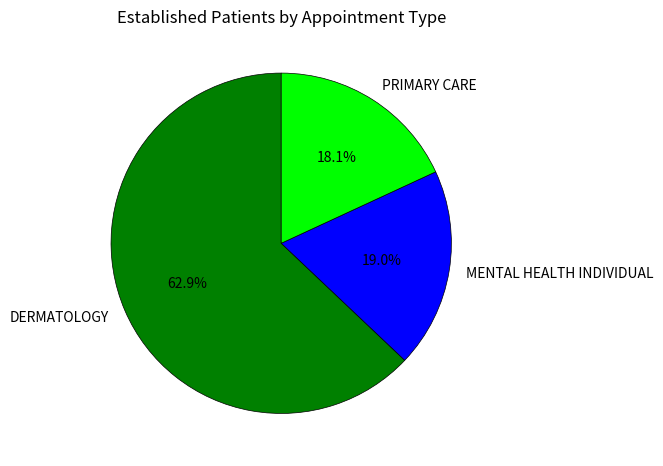

Which slice is the smallest?

PRIMARY CARE